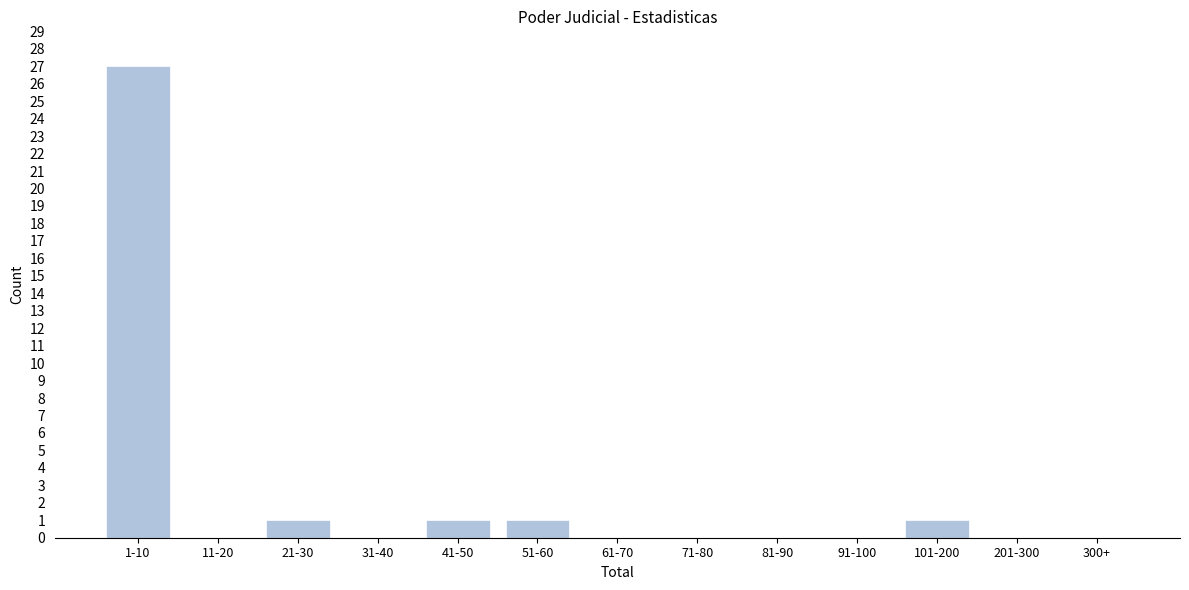

Reading left to right, extract all data points from this chart.

1-10=27	11-20=0	21-30=1	31-40=0	41-50=1	51-60=1	61-70=0	71-80=0	81-90=0	91-100=0	101-200=1	201-300=0	300+=0